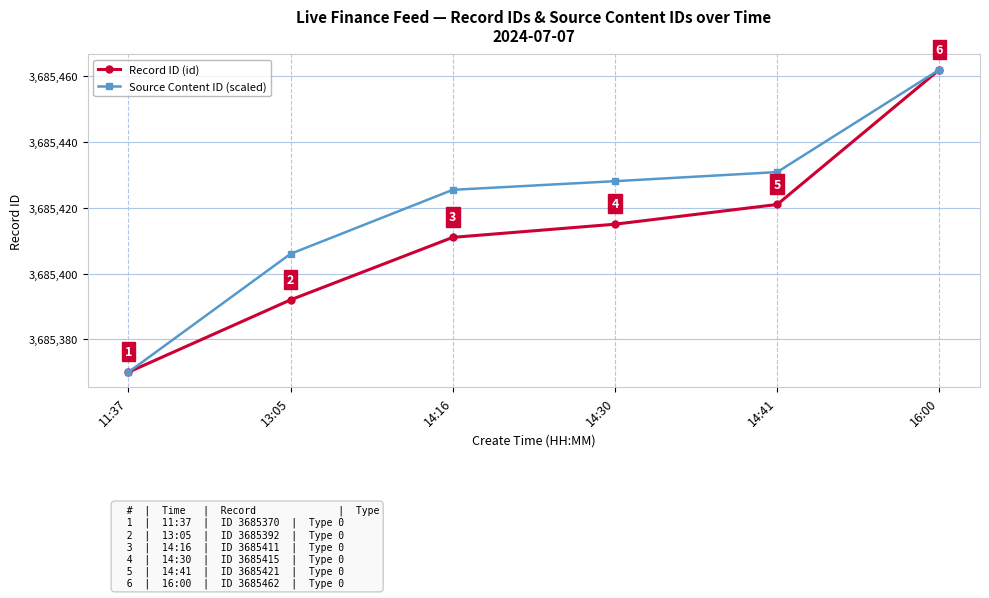

At which label is Record ID (id) closest to 3685416?

14:30